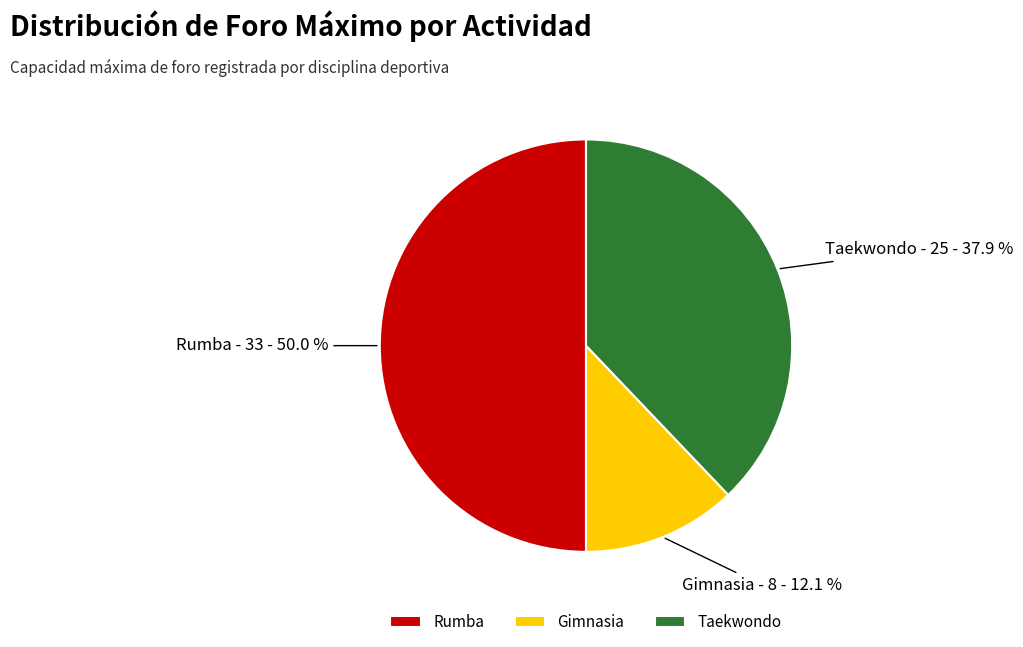

Combined, do Rumba and Gimnasia account for over 50%?

Yes